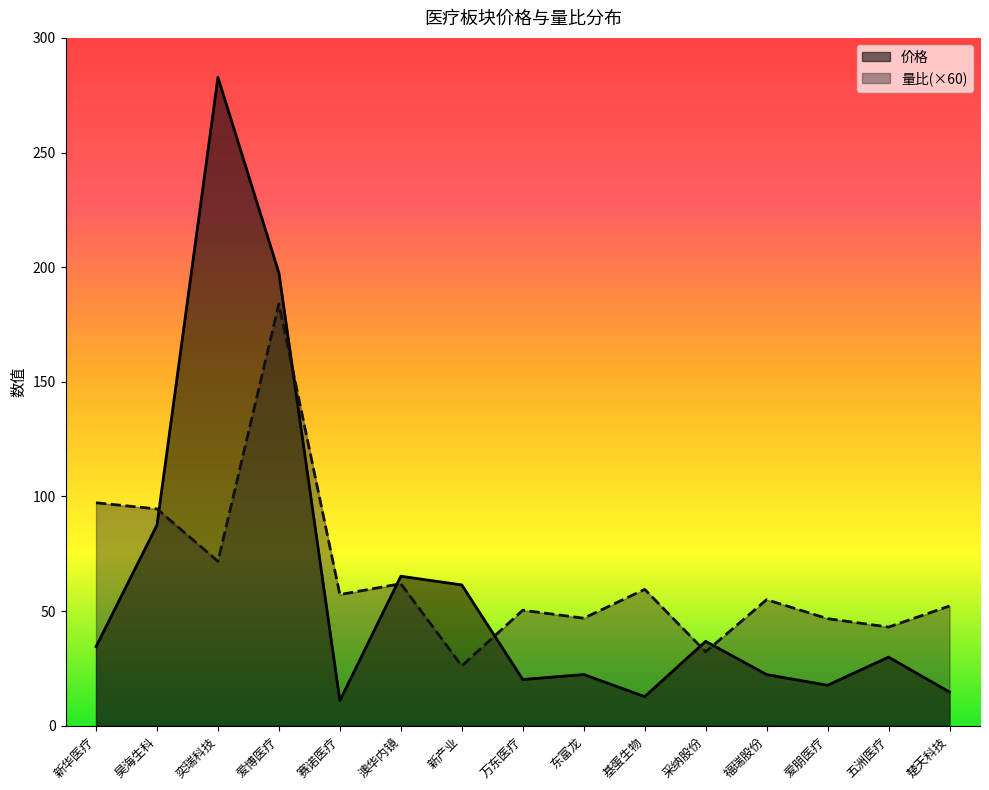

Reading left to right, what are all the values shown in this chart?

价格: 34.5	87.5	282.8	197.5	11.0	65.2	61.4	20.2	22.3	12.7	36.8	22.3	17.7	29.9	14.7
量比: 97.2	94.6	71.7	184.0	57.2	61.9	26.1	50.4	46.9	59.5	32.2	55.0	46.7	43.0	52.2